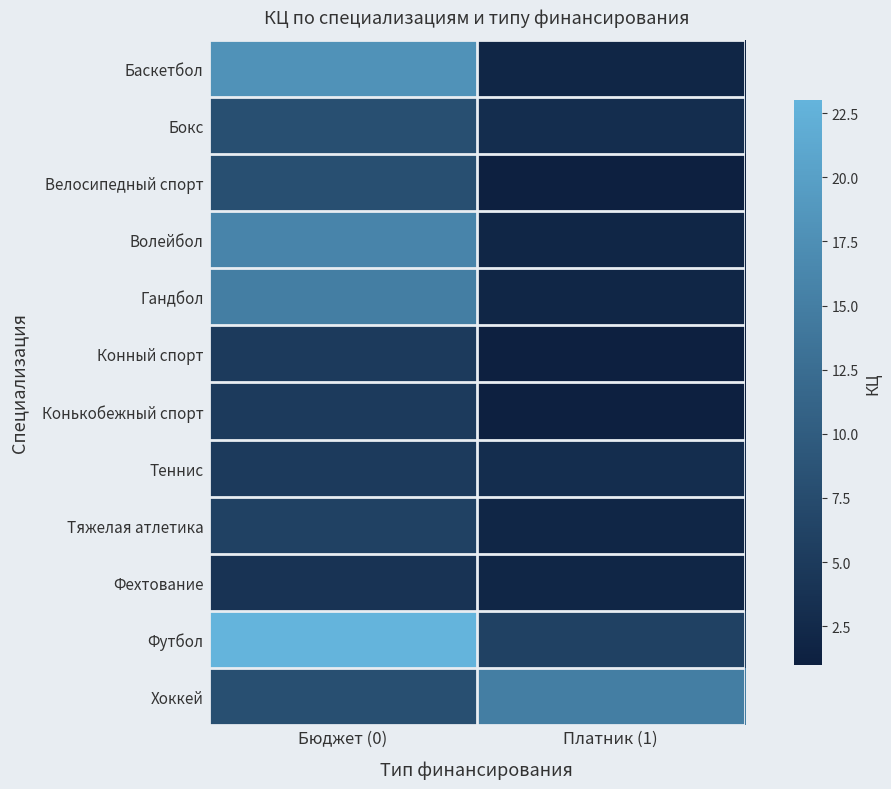

What is the difference between the highest and lowest values at Бюджет (0)?

19